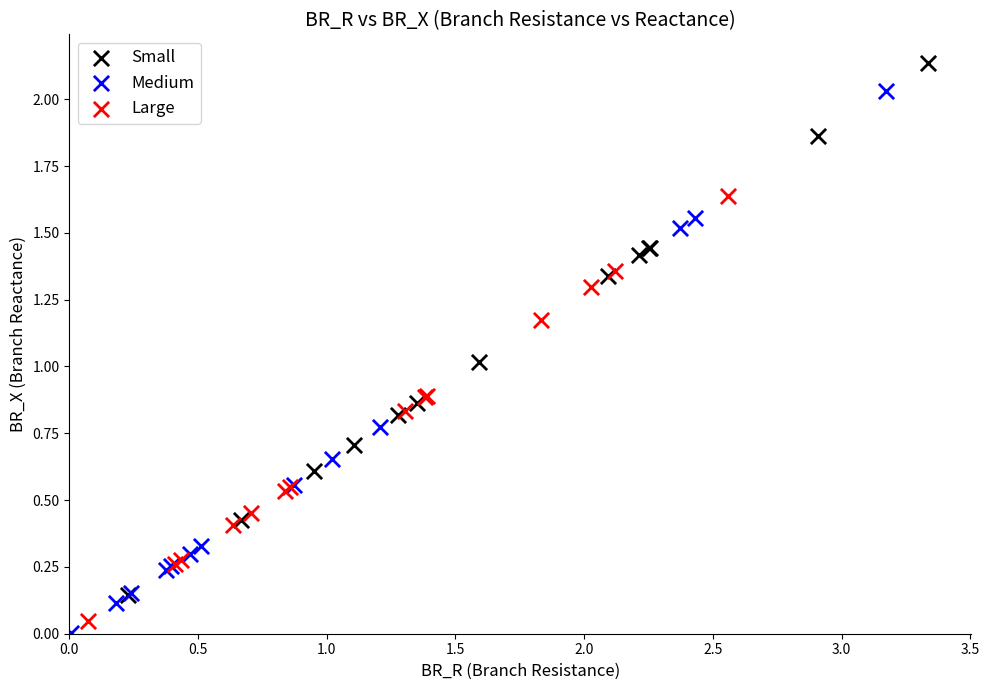

What are all the series names shown in the legend?

Small, Medium, Large